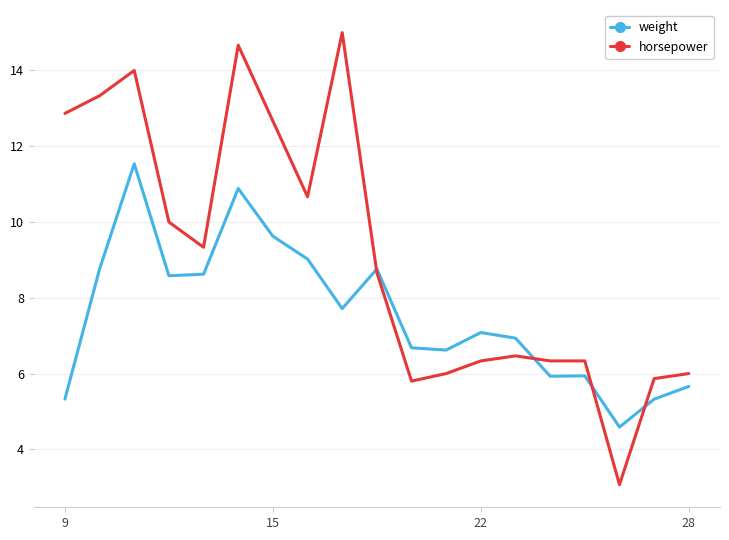

What is the highest value of the weight series?

11.5